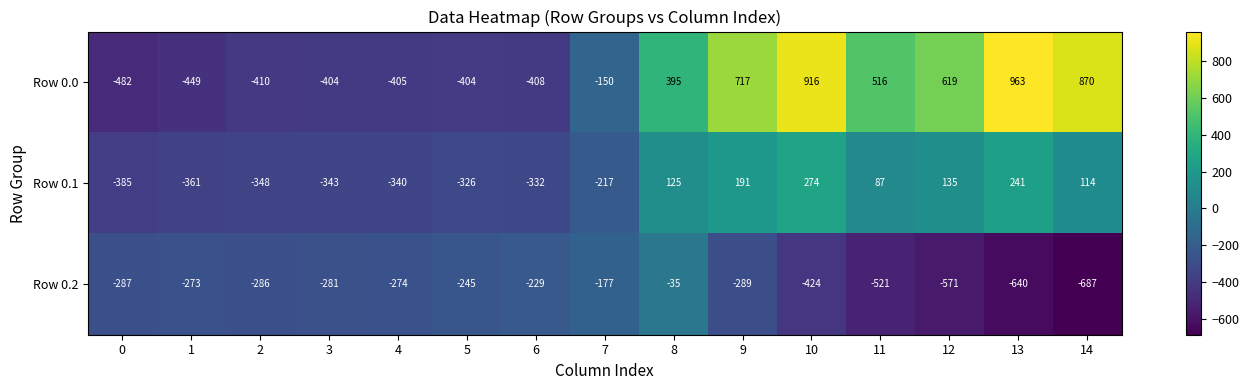

What is the spread (max minus min) of values at 10?

1340